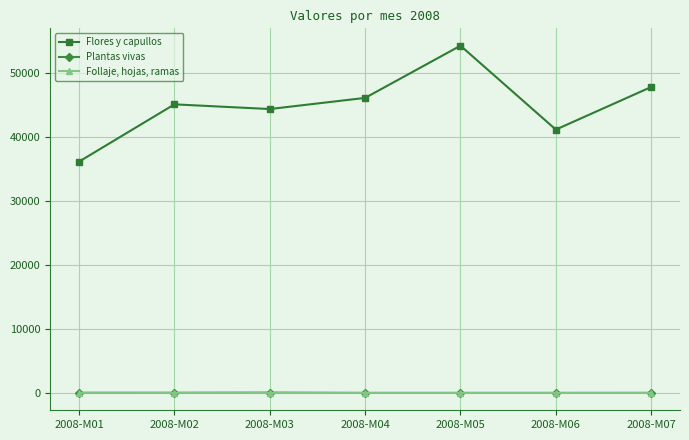

How many Follaje, hojas, ramas values are between 0 and 5?

6